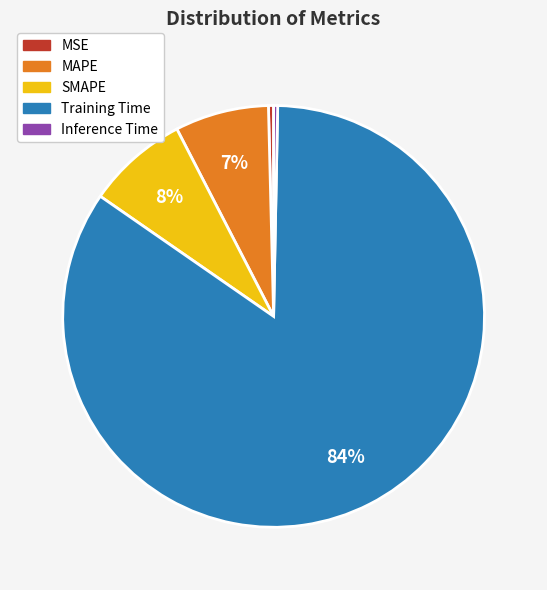

Do MSE and Training Time together represent more than half of the pie?

Yes